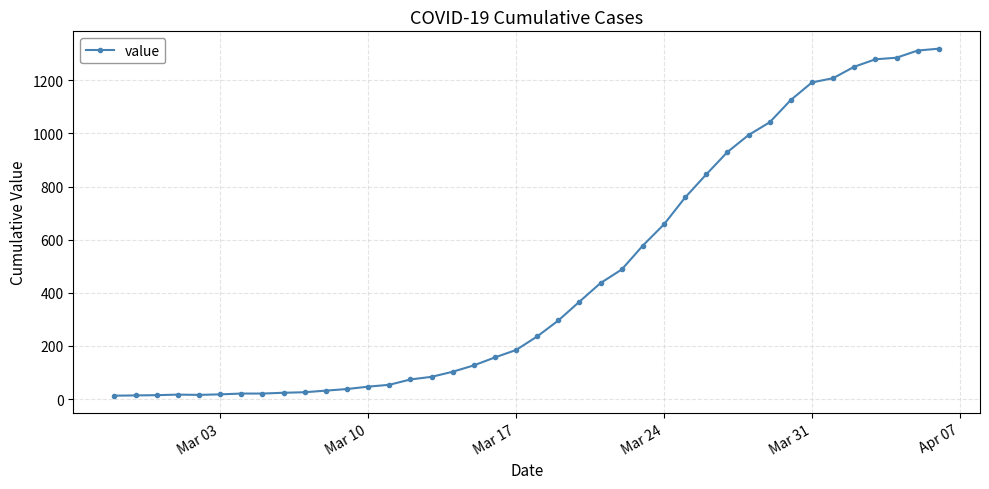

What is the smallest value displayed?

13